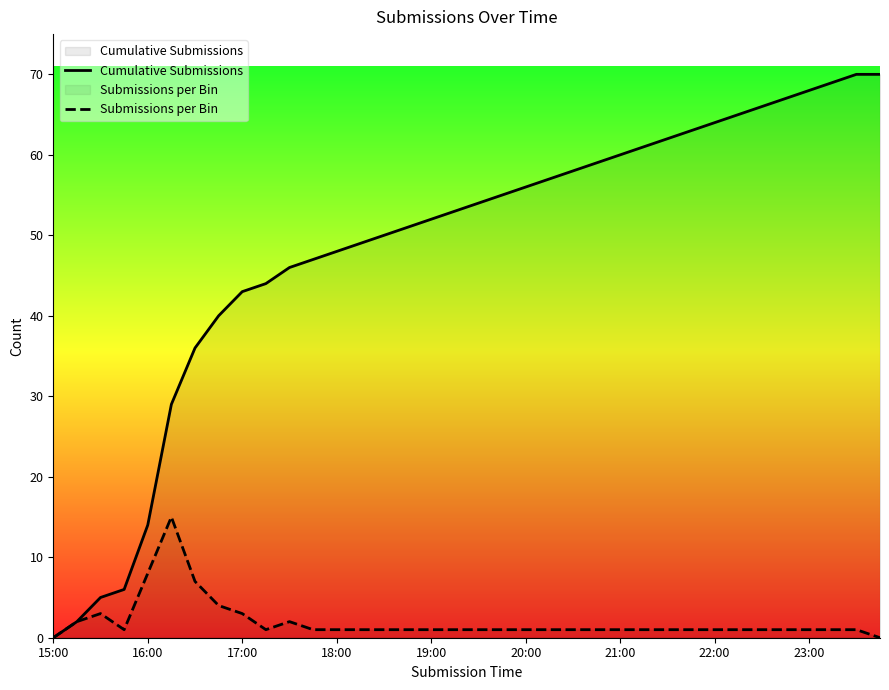

True or false: Submissions per Bin has a value of 1 at 20:00.

True